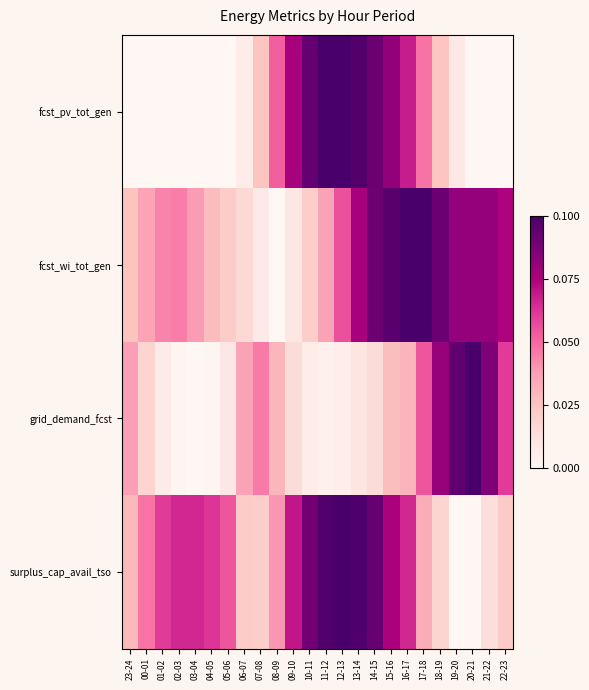

List the series in order of their peak value, highest first.

fcst_pv_tot_gen, fcst_wi_tot_gen, grid_demand_fcst, surplus_cap_avail_tso